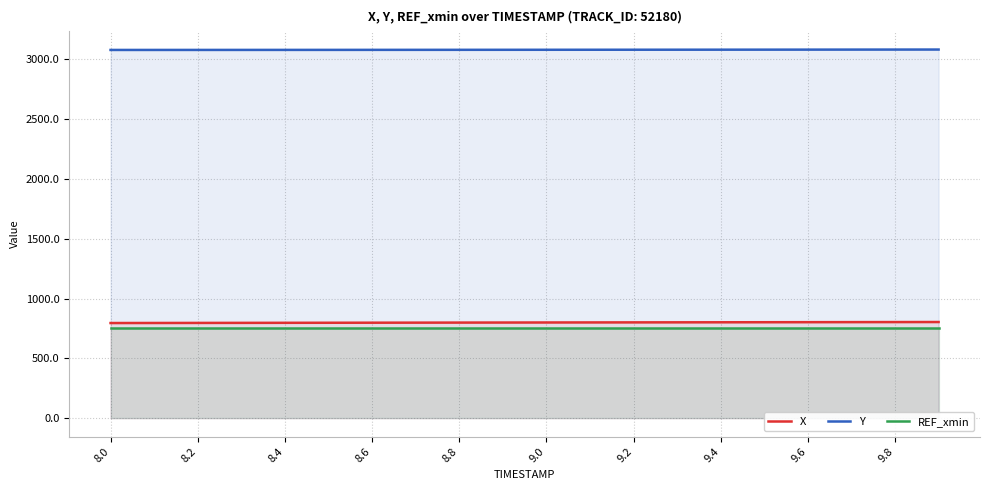

How many data points does each series have?

20